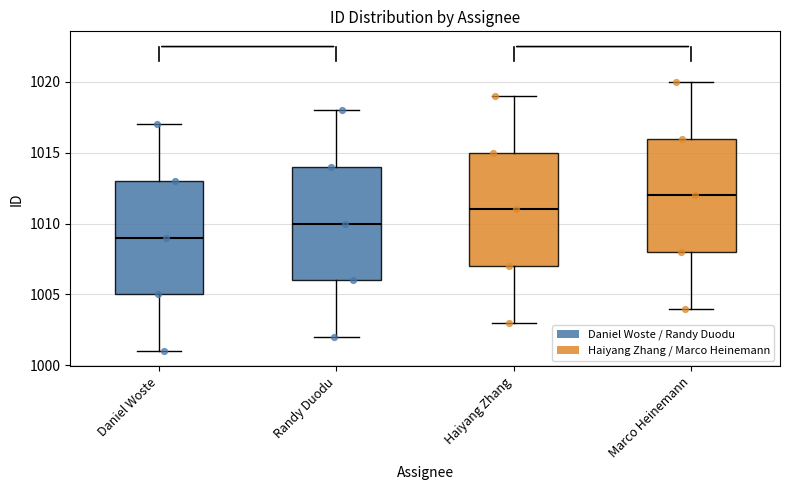

Which box has the highest median line?

Marco Heinemann